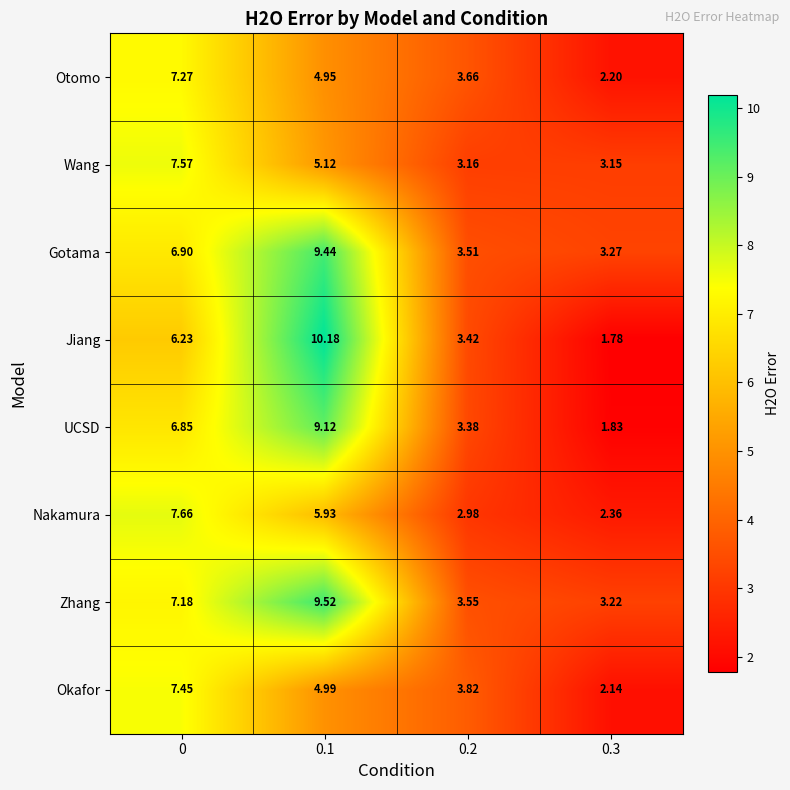

Rank the series by their maximum value, from lowest to highest.

Otomo, Okafor, Wang, Nakamura, UCSD, Gotama, Zhang, Jiang